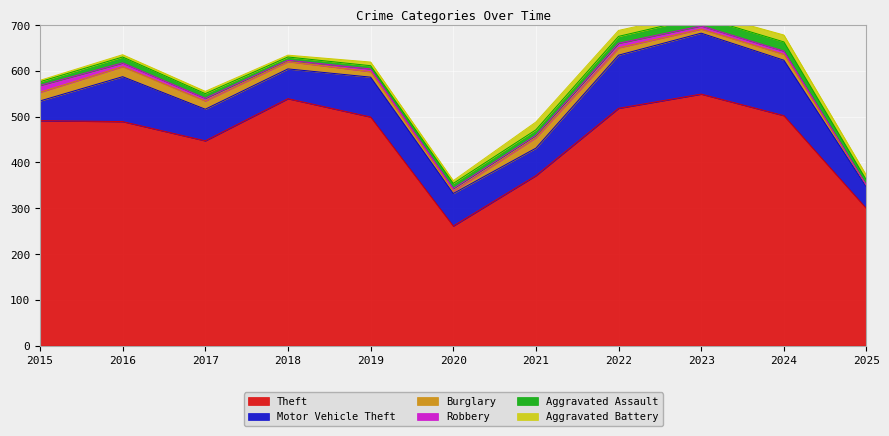

The Robbery series shows 7 at 2022. True or false?

False